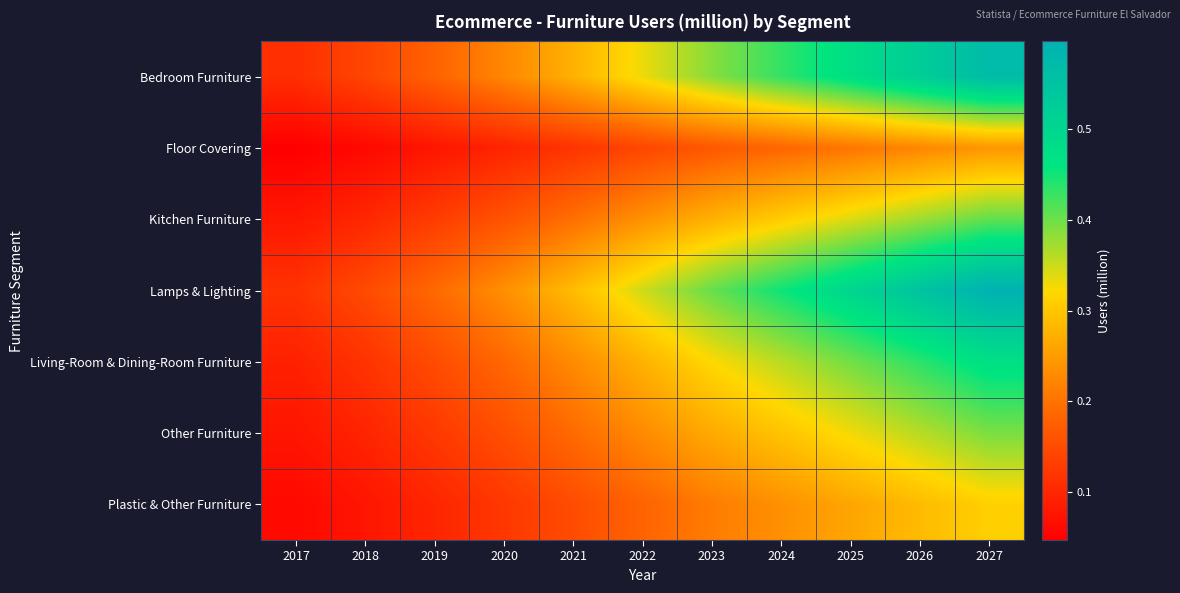

At which category is the sum across all series the highest?

2027